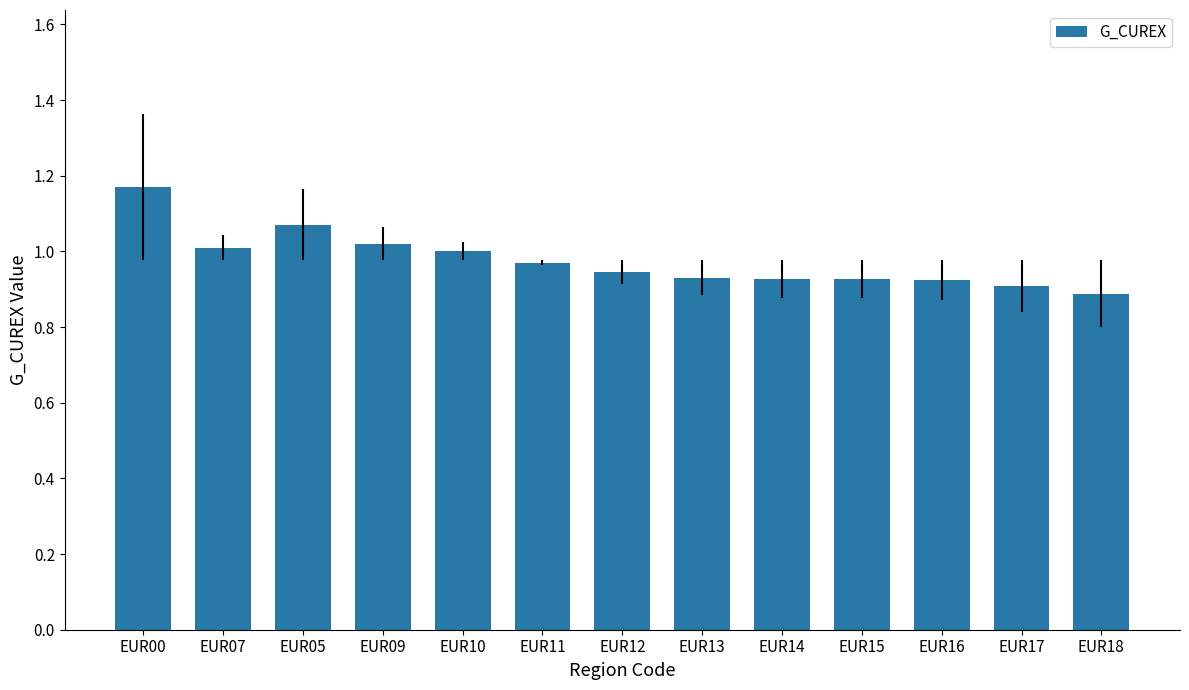

What is the difference between the maximum and minimum values?

0.3